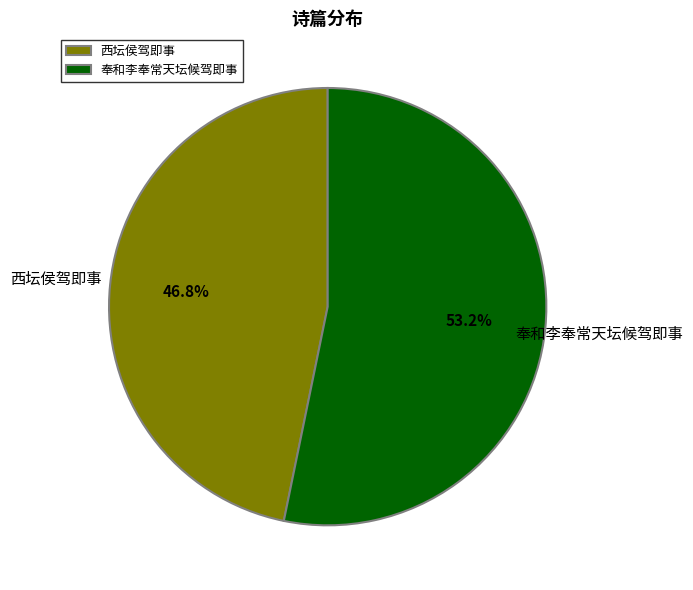

Count the number of slices in the pie.

2